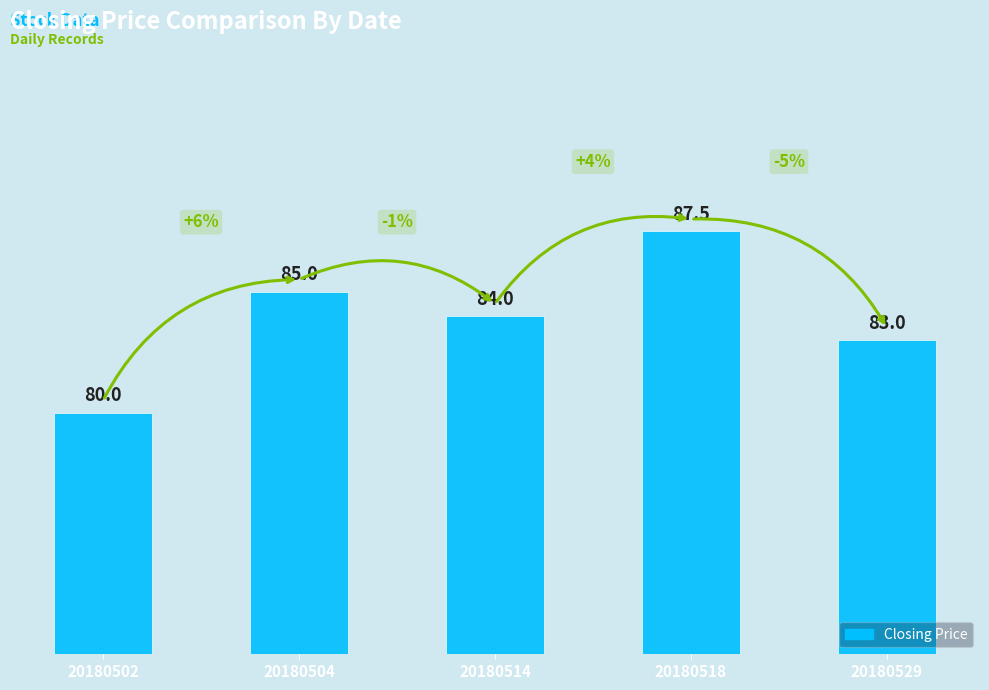

Reading right to left, what are all the values shown in this chart?

20180529=83.0	20180518=87.5	20180514=84.0	20180504=85.0	20180502=80.0